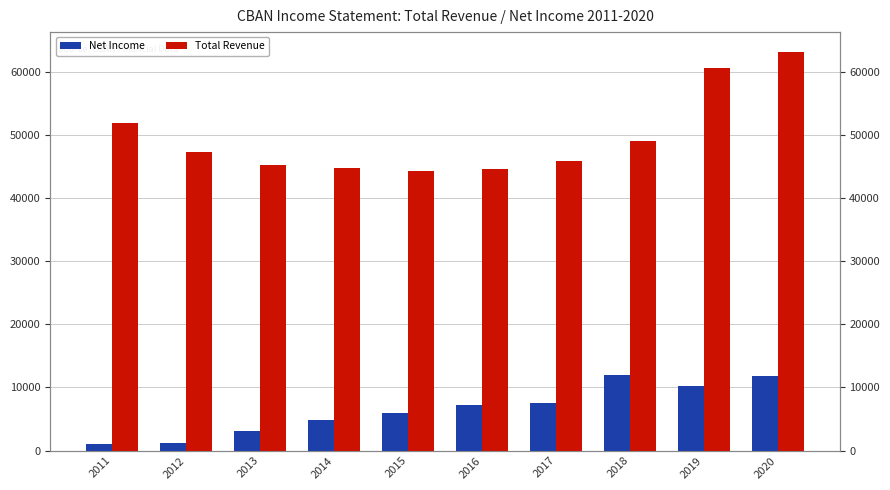

Reading left to right, extract all data points from this chart.

Net Income (thousands): 2011=1100	2012=1200	2013=3100	2014=4800	2015=6000	2016=7200	2017=7500	2018=11900	2019=10200	2020=11800
Total Revenue (thousands): 2011=51800	2012=47300	2013=45200	2014=44800	2015=44300	2016=44600	2017=45900	2018=49000	2019=60500	2020=63100